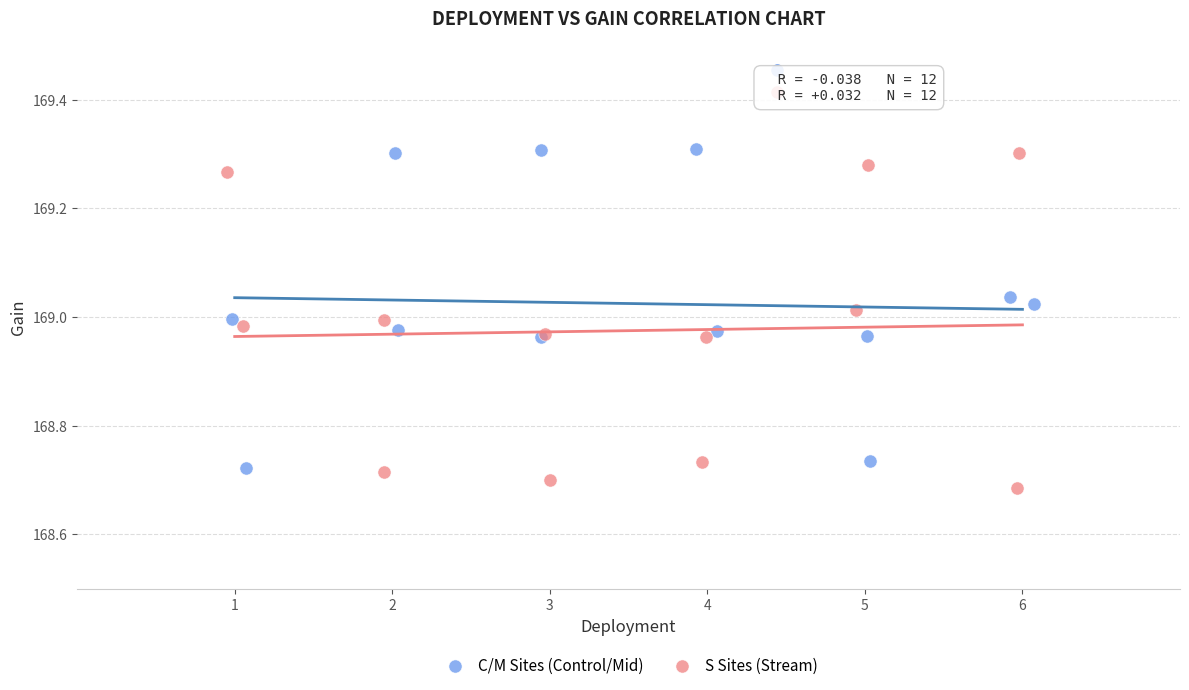

What are all the series names shown in the legend?

C/M Sites (Control/Mid), S Sites (Stream)